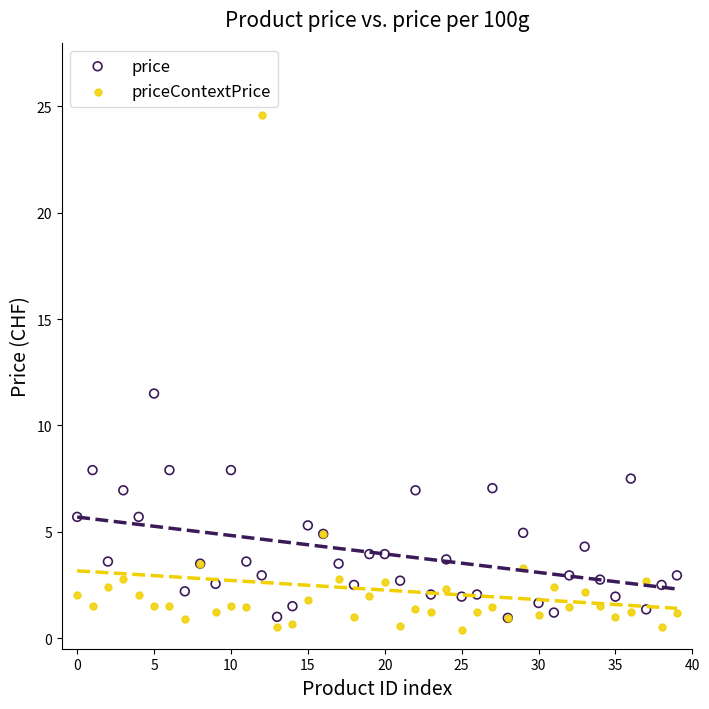

Which series contains the lowest Y value?

priceContextPrice